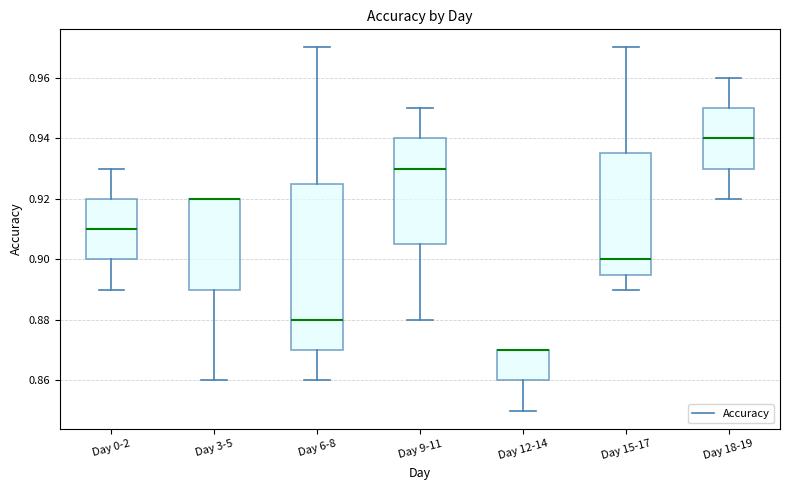

Where does the lower whisker of the box for Day 6-8 end on the y-axis? The values are not printed on the chart, so give them approximately, as read against the axis.

0.860